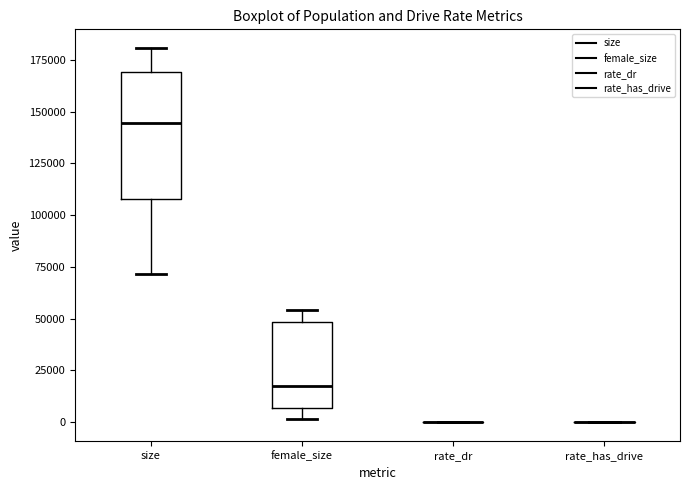

Reading left to right, transcribe this box plot: for each box, give where its median line is, the range the box spans, and where its two whiskers end, as read against the y-axis. The values are not printed on the chart, so give them approximately, as read against the axis.

size: median 145000, box 110000 to 170000, whiskers 70000 to 180000
female_size: median 20000, box 5000 to 50000, whiskers 0 to 55000
rate_dr: box collapsed to a line at 0, whiskers 0 to 0
rate_has_drive: box collapsed to a line at 0, whiskers 0 to 0